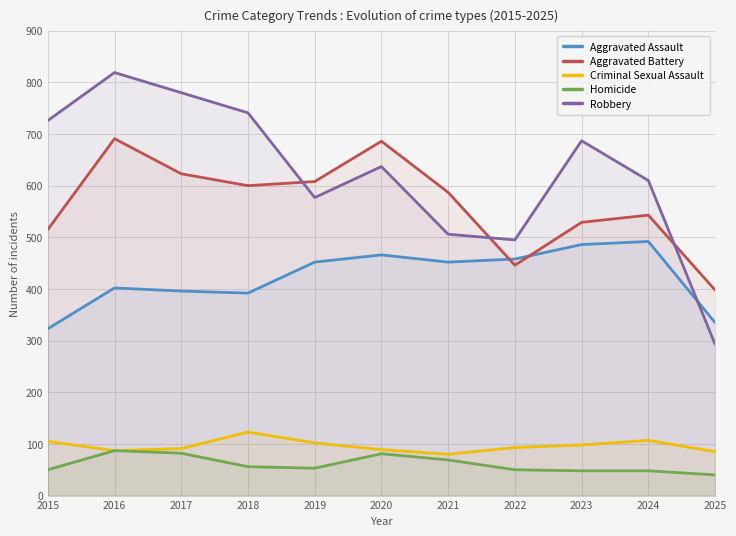

What value does the Aggravated Assault series have at 2017, to the nearest 5?

395